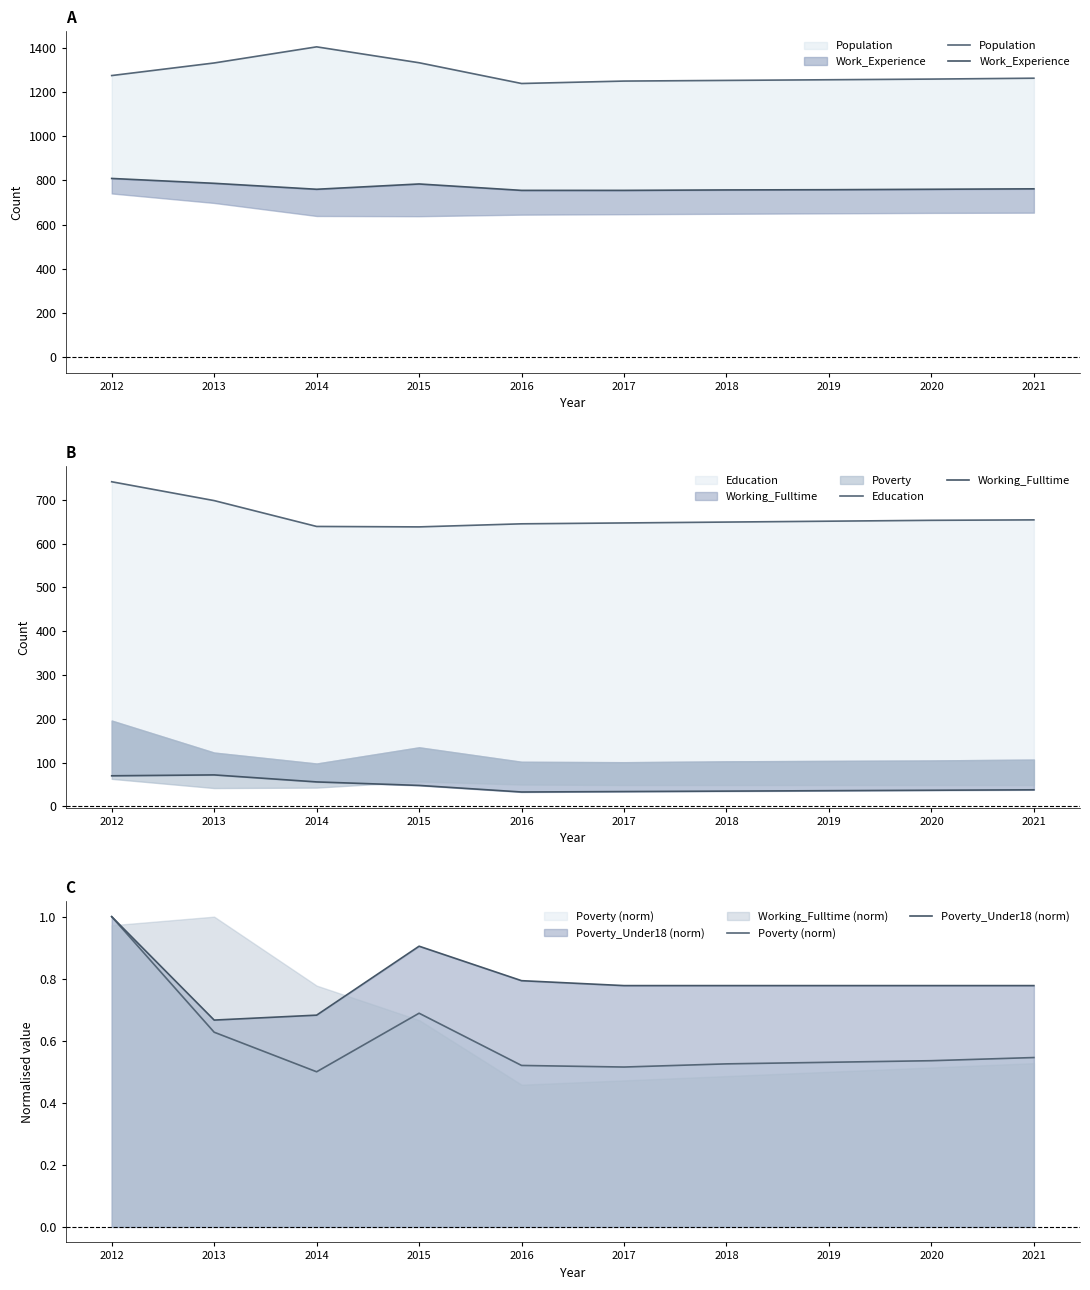

How many distinct data groups are displayed?

6